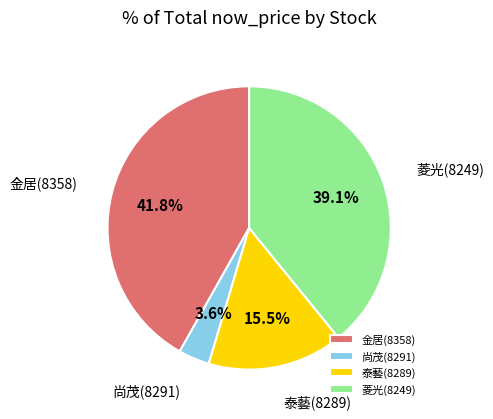

Which has a higher value, 尚茂(8291) or 泰藝(8289)?

泰藝(8289)